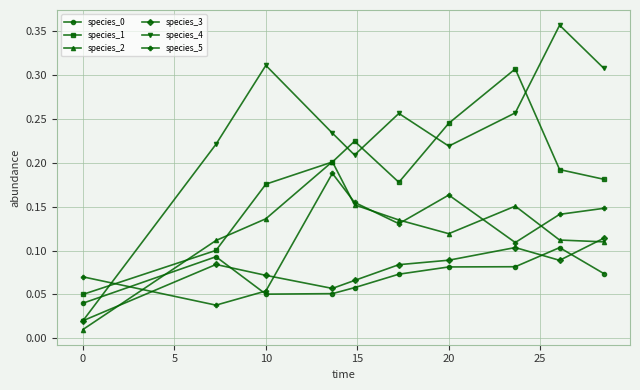

How many intersections are there between species_4 and species_0?

1